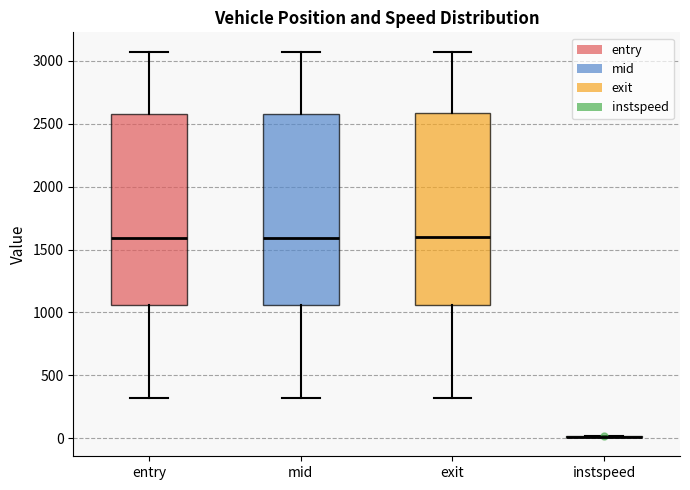

Where is the lower edge of the box for exit on the y-axis? The values are not printed on the chart, so give them approximately, as read against the axis.

1050